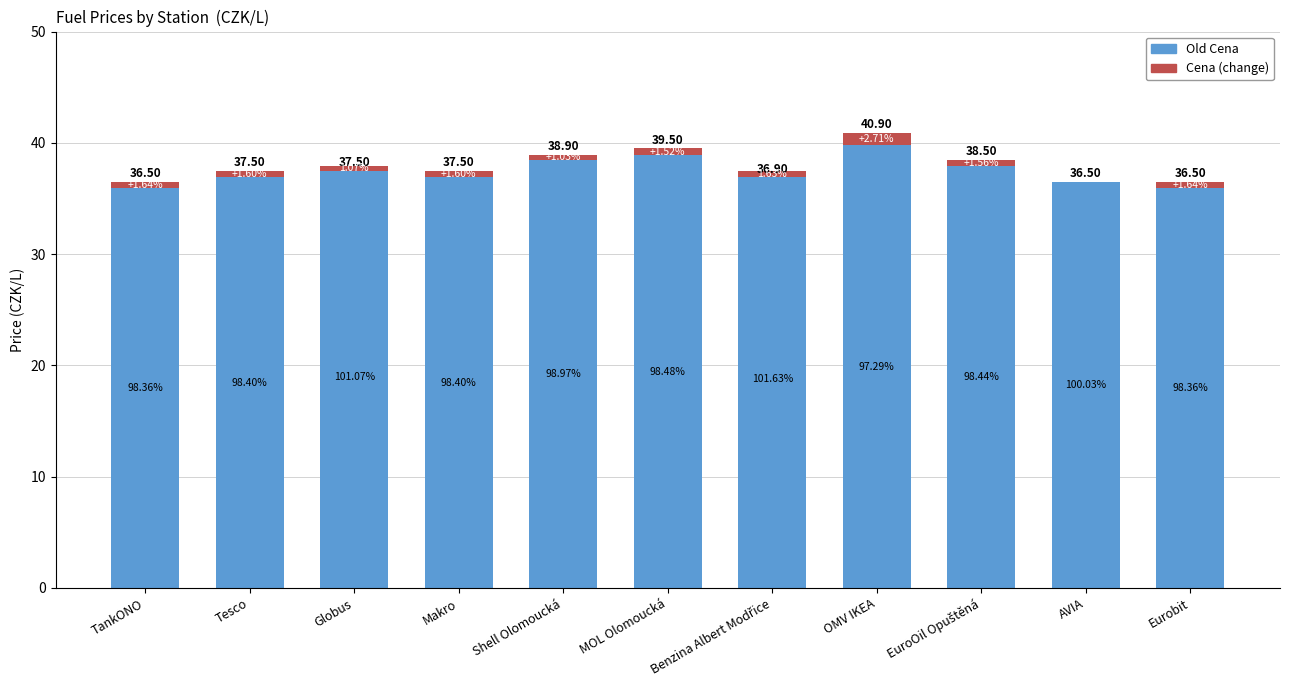

What is the label of the 11th bar from the left?

Eurobit